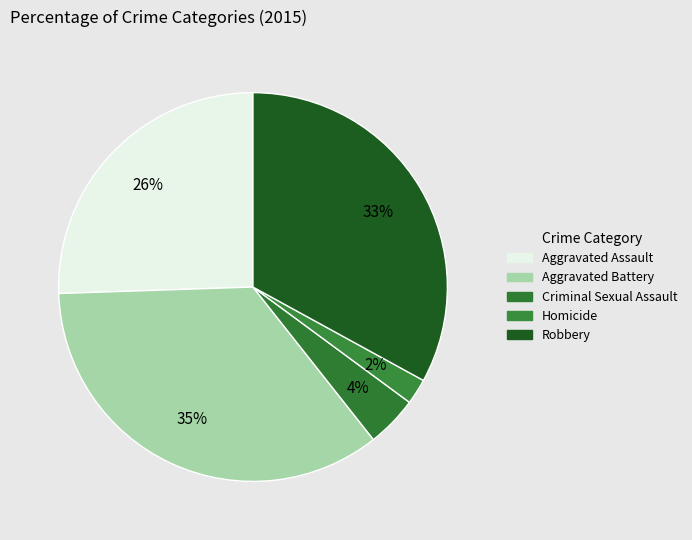

Count the number of slices in the pie.

5